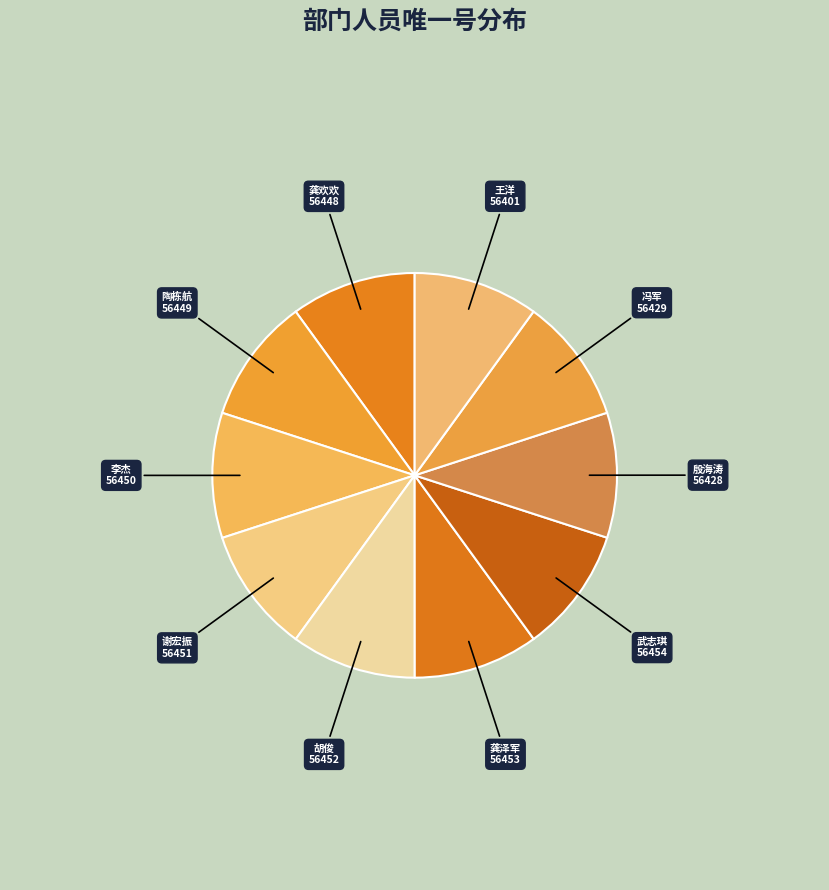

What is the ratio of the value at 龚欢欢 to the value at 谢宏振?

1.0